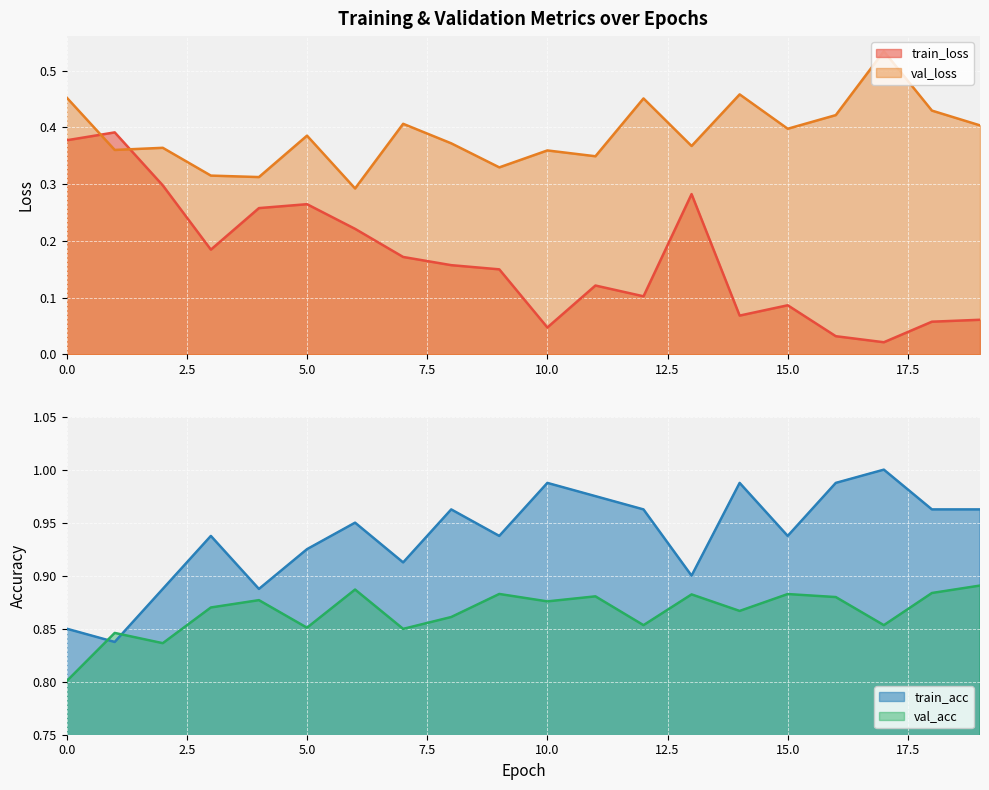

Which series changed the most between 4 and 8?

train_loss